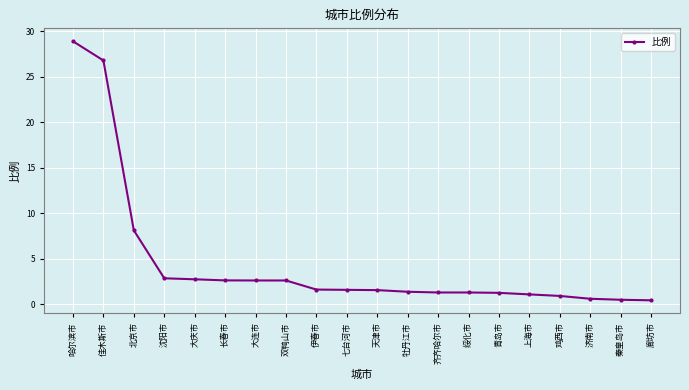

What is the label of the 9th point from the right?

牡丹江市